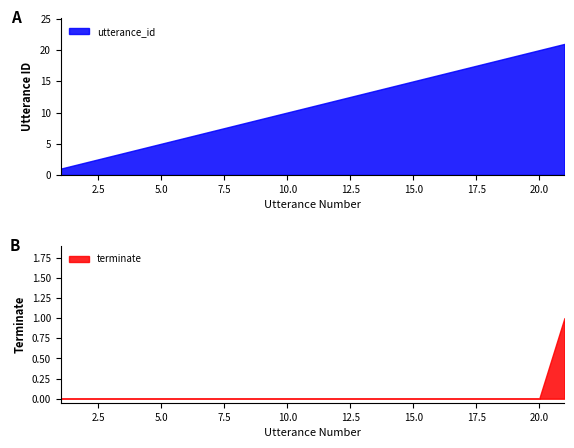

True or false: utterance_id has a value of 4 at 2.

False